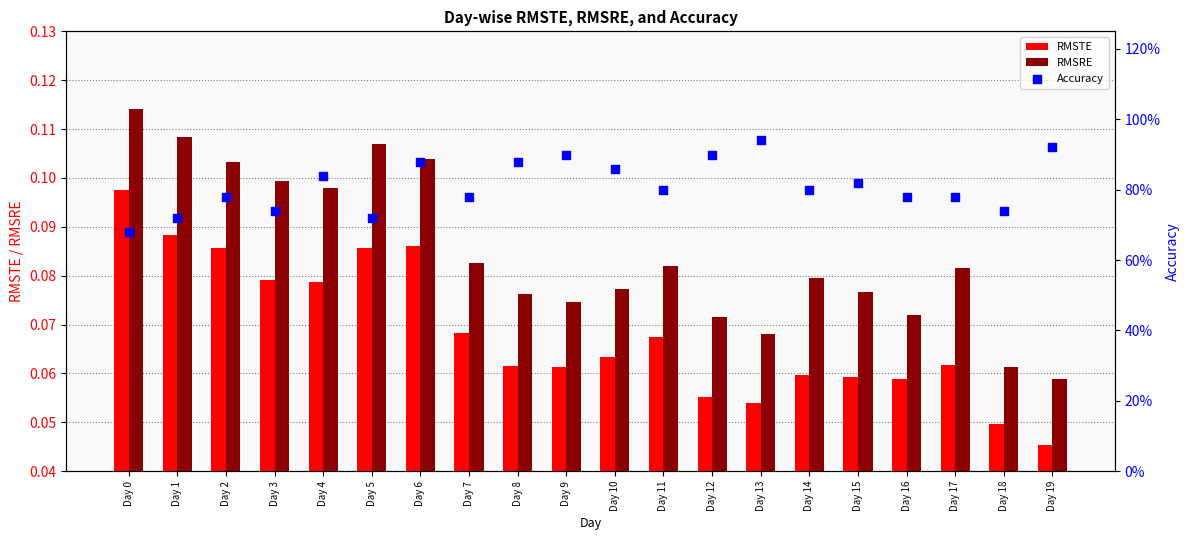

At which category is the sum across all series the highest?

Day 6